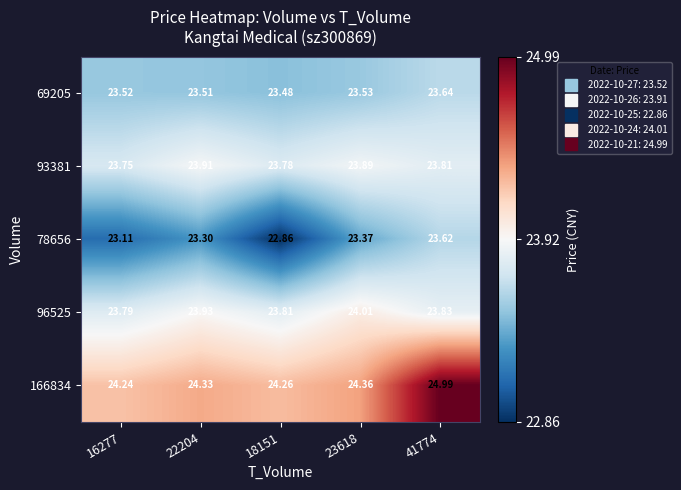

Rank the series by their maximum value, from lowest to highest.

78656, 69205, 93381, 96525, 166834